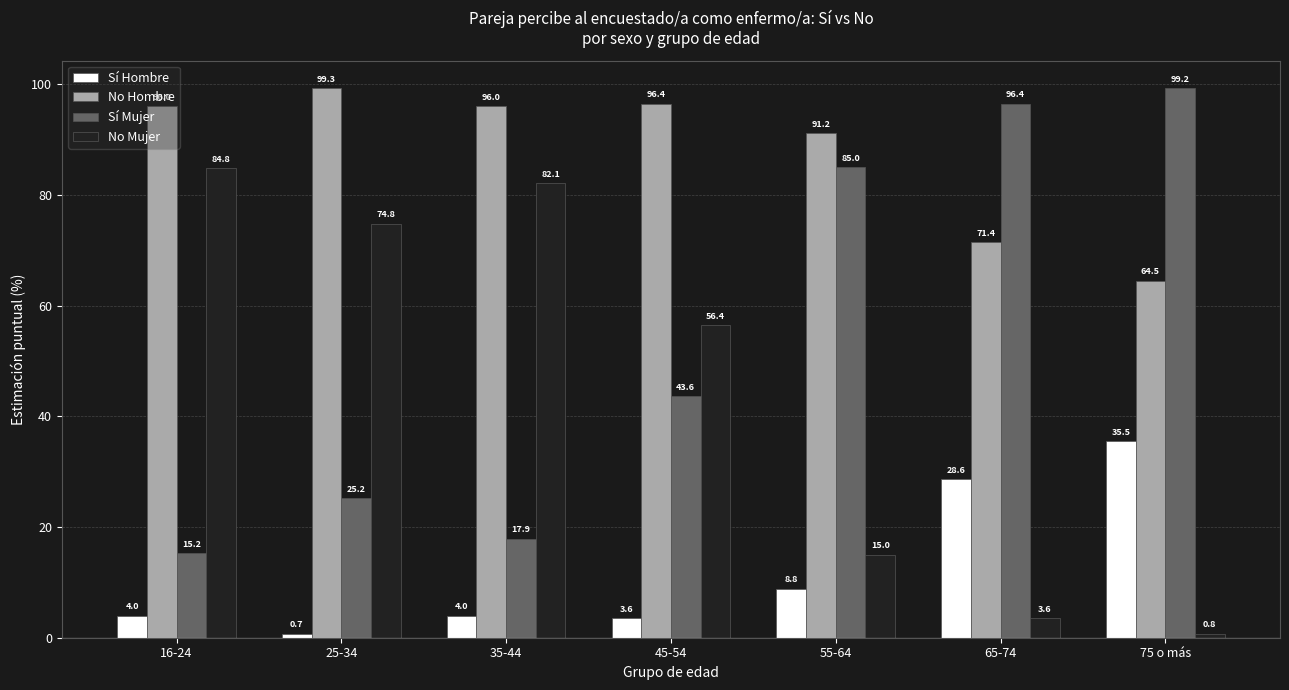

Reading left to right, list all the values displayed in this chart.

Sí Hombre: 4.0	0.7	4.0	3.6	8.8	28.6	35.5
No Hombre: 96.0	99.3	96.0	96.4	91.2	71.4	64.5
Sí Mujer: 15.2	25.2	17.9	43.6	85.0	96.4	99.2
No Mujer: 84.8	74.8	82.1	56.4	15.0	3.6	0.8